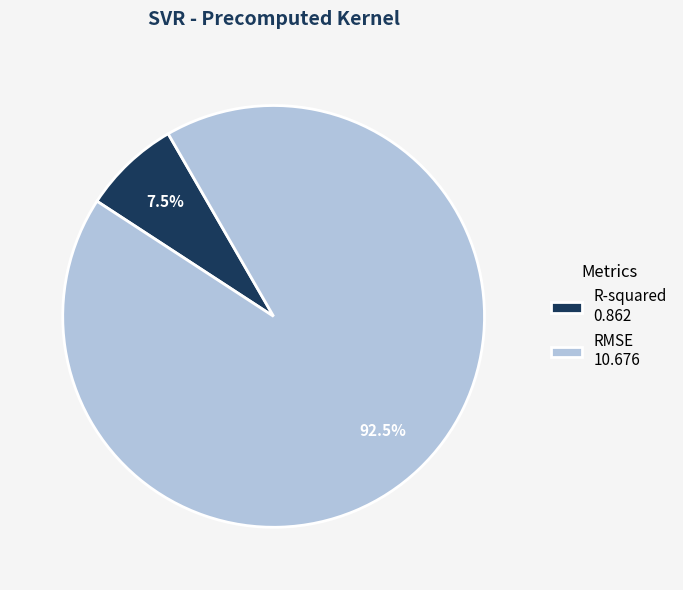

Which category has the biggest portion of the pie?

RMSE